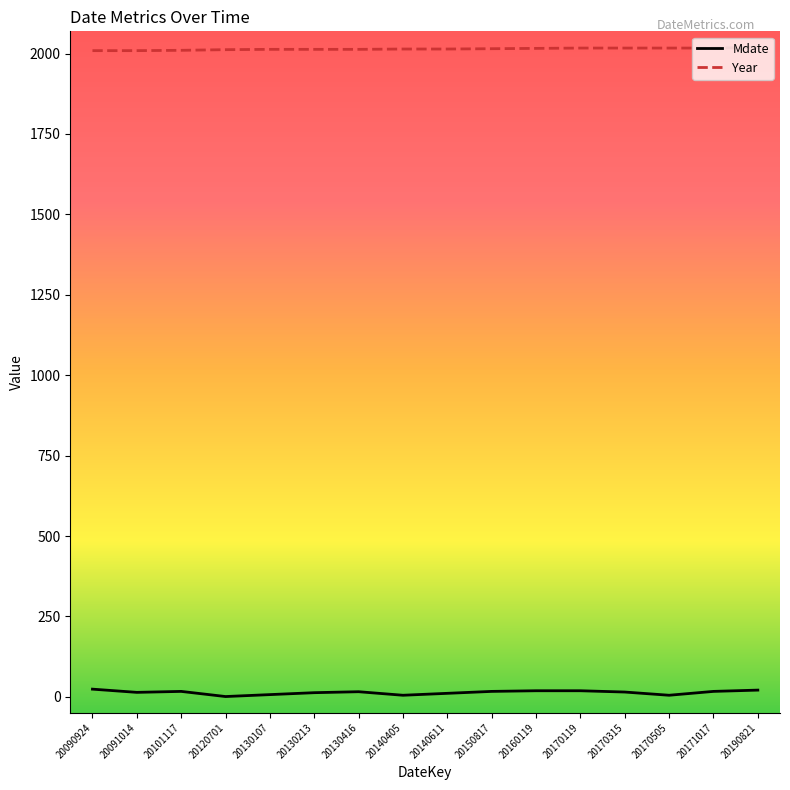

List the series in order of their overall mean, highest first.

Year, Mdate